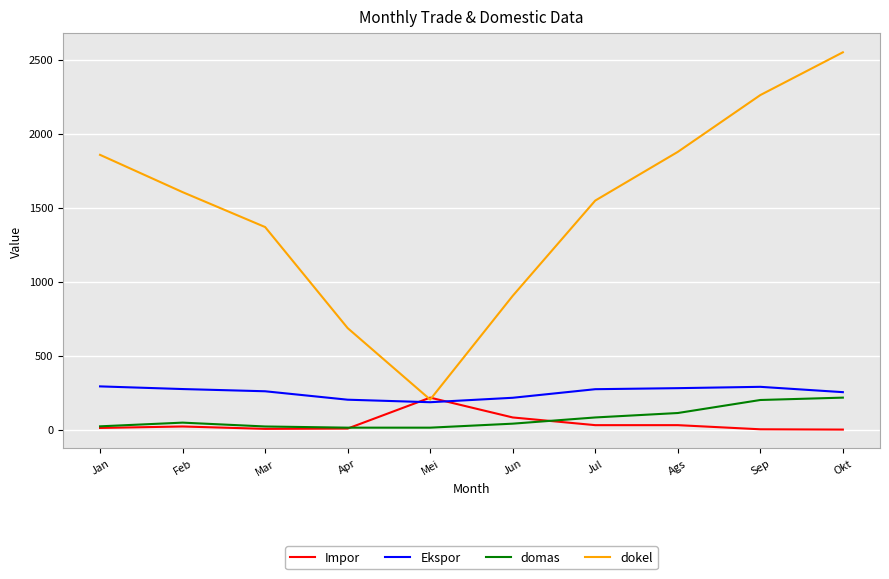

The value of Ekspor at Apr is 202. True or false?

True